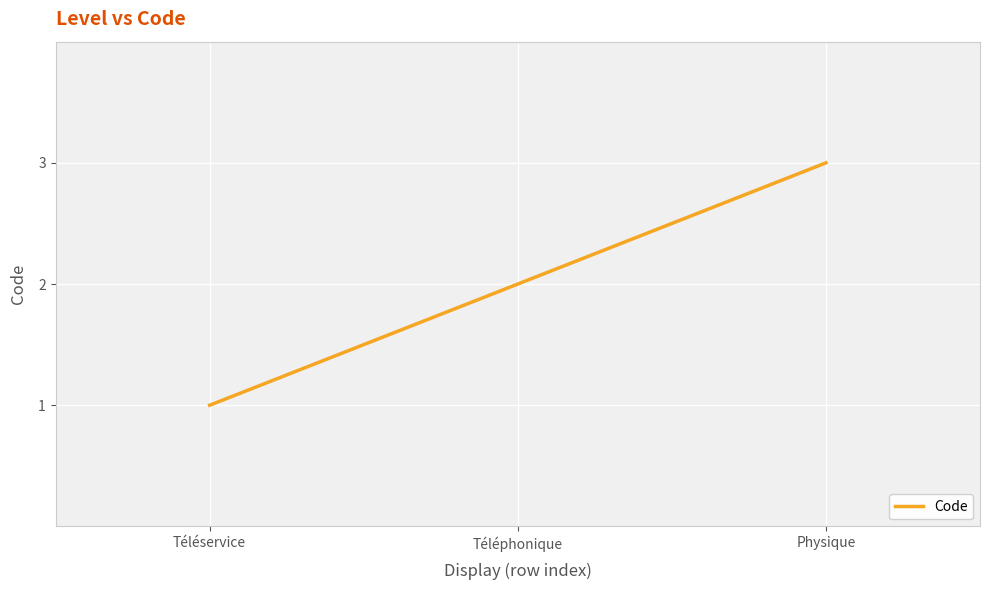

Rank the categories by value from lowest to highest.

Téléservice, Téléphonique, Physique